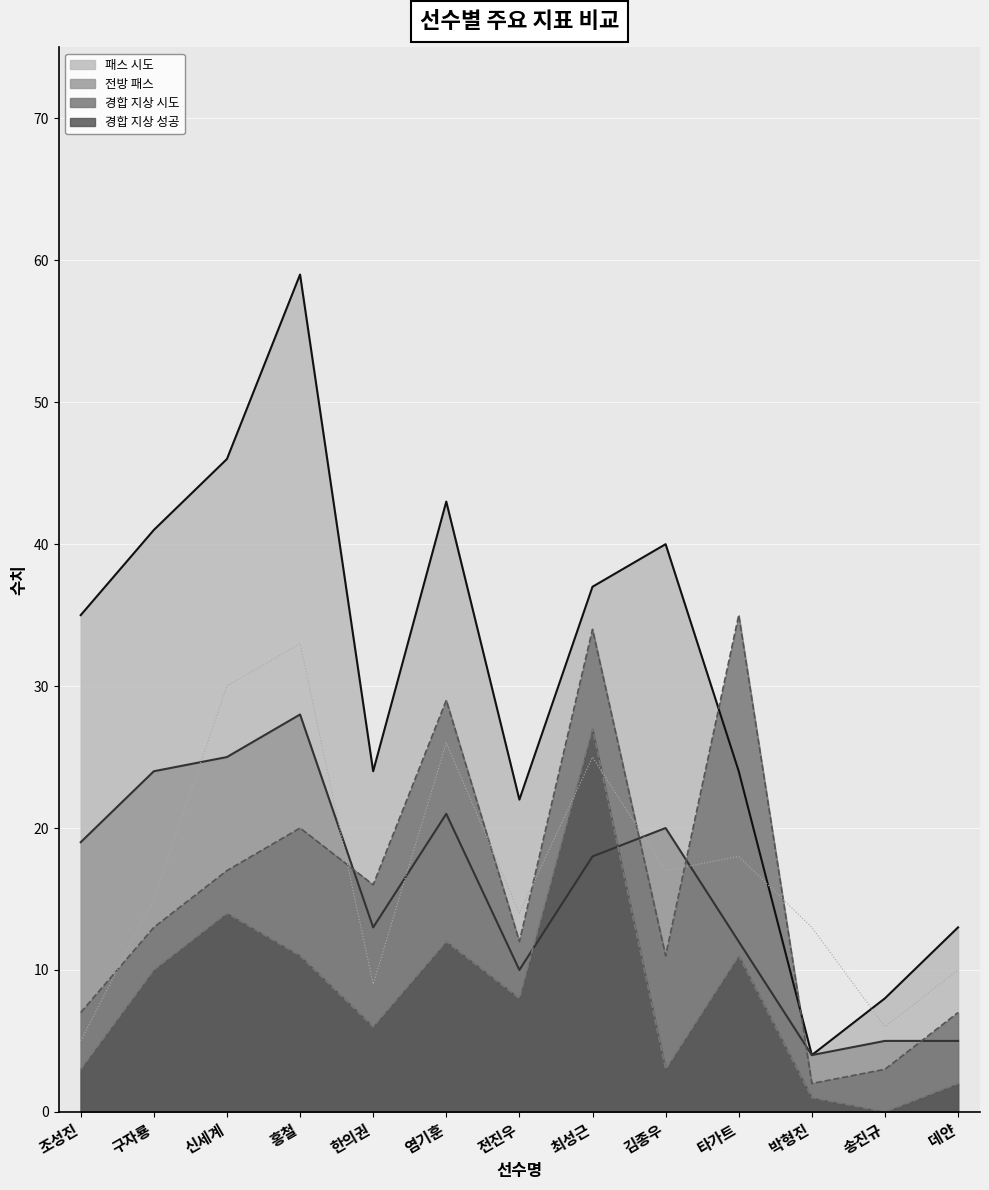

In 패스 시도, how many points are lower than both neighbors (excluding endpoints)?

3